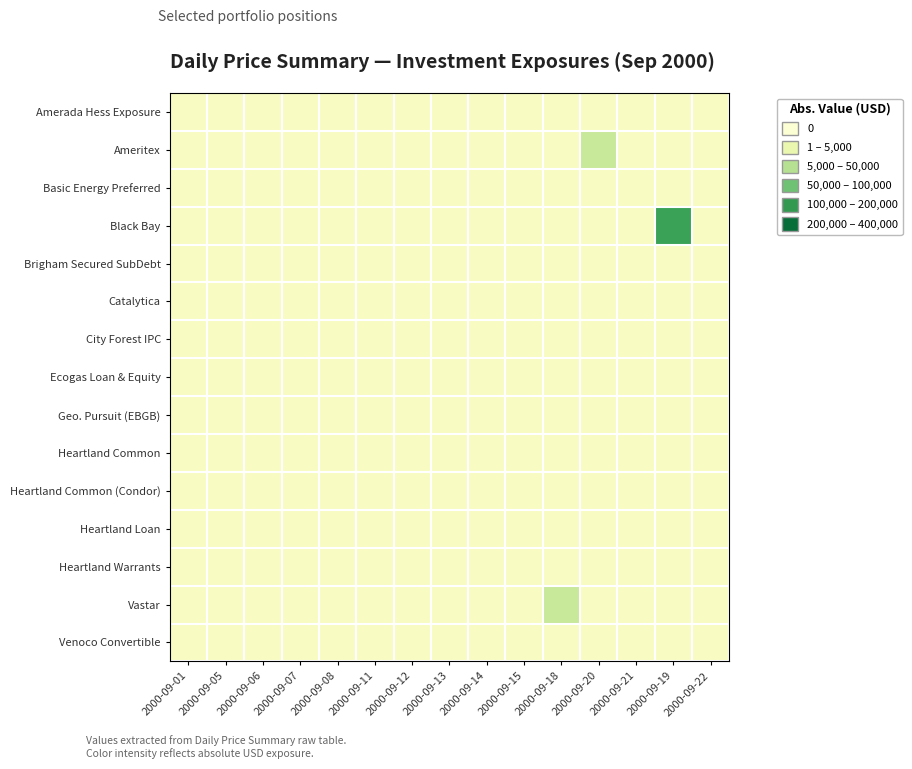

Reading right to left, extract all data points from this chart.

Amerada Hess Exposure: 2000-09-22=0.0	2000-09-19=0.0	2000-09-21=0.0	2000-09-20=0.0	2000-09-18=0.0	2000-09-15=0.0	2000-09-14=0.0	2000-09-13=0.0	2000-09-12=0.0	2000-09-11=0.0	2000-09-08=0.0	2000-09-07=0.0	2000-09-06=0.0	2000-09-05=0.0	2000-09-01=0.0
Ameritex: 2000-09-22=0.0	2000-09-19=0.0	2000-09-21=0.0	2000-09-20=37184.4	2000-09-18=0.0	2000-09-15=0.0	2000-09-14=0.0	2000-09-13=0.0	2000-09-12=0.0	2000-09-11=0.0	2000-09-08=0.0	2000-09-07=0.0	2000-09-06=0.0	2000-09-05=0.0	2000-09-01=0.0
Basic Energy Preferred: 2000-09-22=0.0	2000-09-19=0.0	2000-09-21=0.0	2000-09-20=0.0	2000-09-18=0.0	2000-09-15=0.0	2000-09-14=0.0	2000-09-13=0.0	2000-09-12=0.0	2000-09-11=0.0	2000-09-08=0.0	2000-09-07=0.0	2000-09-06=0.0	2000-09-05=0.0	2000-09-01=0.0
Black Bay: 2000-09-22=0.0	2000-09-19=182250.0	2000-09-21=0.0	2000-09-20=0.0	2000-09-18=0.0	2000-09-15=0.0	2000-09-14=0.0	2000-09-13=0.0	2000-09-12=0.0	2000-09-11=0.0	2000-09-08=0.0	2000-09-07=0.0	2000-09-06=0.0	2000-09-05=0.0	2000-09-01=0.0
Brigham Secured SubDebt: 2000-09-22=0.0	2000-09-19=0.0	2000-09-21=0.0	2000-09-20=0.0	2000-09-18=0.0	2000-09-15=0.0	2000-09-14=0.0	2000-09-13=0.0	2000-09-12=0.0	2000-09-11=0.0	2000-09-08=0.0	2000-09-07=0.0	2000-09-06=0.0	2000-09-05=0.0	2000-09-01=0.0
Catalytica: 2000-09-22=0.0	2000-09-19=0.0	2000-09-21=0.0	2000-09-20=0.0	2000-09-18=0.0	2000-09-15=0.0	2000-09-14=0.0	2000-09-13=0.0	2000-09-12=0.0	2000-09-11=0.0	2000-09-08=0.0	2000-09-07=0.0	2000-09-06=0.0	2000-09-05=0.0	2000-09-01=0.0
City Forest IPC: 2000-09-22=0.0	2000-09-19=0.0	2000-09-21=0.0	2000-09-20=0.0	2000-09-18=0.0	2000-09-15=0.0	2000-09-14=0.0	2000-09-13=0.0	2000-09-12=0.0	2000-09-11=0.0	2000-09-08=0.0	2000-09-07=0.0	2000-09-06=0.0	2000-09-05=0.0	2000-09-01=0.0
Ecogas Loan & Equity: 2000-09-22=0.0	2000-09-19=0.0	2000-09-21=0.0	2000-09-20=0.0	2000-09-18=0.0	2000-09-15=0.0	2000-09-14=0.0	2000-09-13=0.0	2000-09-12=0.0	2000-09-11=0.0	2000-09-08=0.0	2000-09-07=0.0	2000-09-06=0.0	2000-09-05=0.0	2000-09-01=0.0
Geo. Pursuit (EBGB): 2000-09-22=0.0	2000-09-19=0.0	2000-09-21=0.0	2000-09-20=0.0	2000-09-18=0.0	2000-09-15=0.0	2000-09-14=0.0	2000-09-13=0.0	2000-09-12=0.0	2000-09-11=0.0	2000-09-08=0.0	2000-09-07=0.0	2000-09-06=0.0	2000-09-05=0.0	2000-09-01=0.0
Heartland Common: 2000-09-22=0.0	2000-09-19=0.0	2000-09-21=0.0	2000-09-20=0.0	2000-09-18=0.0	2000-09-15=0.0	2000-09-14=0.0	2000-09-13=0.0	2000-09-12=0.0	2000-09-11=0.0	2000-09-08=0.0	2000-09-07=0.0	2000-09-06=0.0	2000-09-05=0.0	2000-09-01=0.0
Heartland Common (Condor): 2000-09-22=0.0	2000-09-19=0.0	2000-09-21=0.0	2000-09-20=0.0	2000-09-18=0.0	2000-09-15=0.0	2000-09-14=0.0	2000-09-13=0.0	2000-09-12=0.0	2000-09-11=0.0	2000-09-08=0.0	2000-09-07=0.0	2000-09-06=0.0	2000-09-05=0.0	2000-09-01=0.0
Heartland Loan: 2000-09-22=0.0	2000-09-19=0.0	2000-09-21=0.0	2000-09-20=0.0	2000-09-18=0.0	2000-09-15=0.0	2000-09-14=0.0	2000-09-13=0.0	2000-09-12=0.0	2000-09-11=0.0	2000-09-08=0.0	2000-09-07=0.0	2000-09-06=0.0	2000-09-05=0.0	2000-09-01=0.0
Heartland Warrants: 2000-09-22=0.0	2000-09-19=0.0	2000-09-21=0.0	2000-09-20=0.0	2000-09-18=0.0	2000-09-15=0.0	2000-09-14=0.0	2000-09-13=0.0	2000-09-12=0.0	2000-09-11=0.0	2000-09-08=0.0	2000-09-07=0.0	2000-09-06=0.0	2000-09-05=0.0	2000-09-01=0.0
Vastar: 2000-09-22=0.0	2000-09-19=0.0	2000-09-21=0.0	2000-09-20=0.0	2000-09-18=44474.4	2000-09-15=0.0	2000-09-14=0.0	2000-09-13=0.0	2000-09-12=0.0	2000-09-11=0.0	2000-09-08=0.0	2000-09-07=0.0	2000-09-06=0.0	2000-09-05=0.0	2000-09-01=0.0
Venoco Convertible: 2000-09-22=0.0	2000-09-19=0.0	2000-09-21=0.0	2000-09-20=0.0	2000-09-18=0.0	2000-09-15=0.0	2000-09-14=0.0	2000-09-13=0.0	2000-09-12=0.0	2000-09-11=0.0	2000-09-08=0.0	2000-09-07=0.0	2000-09-06=0.0	2000-09-05=0.0	2000-09-01=0.0